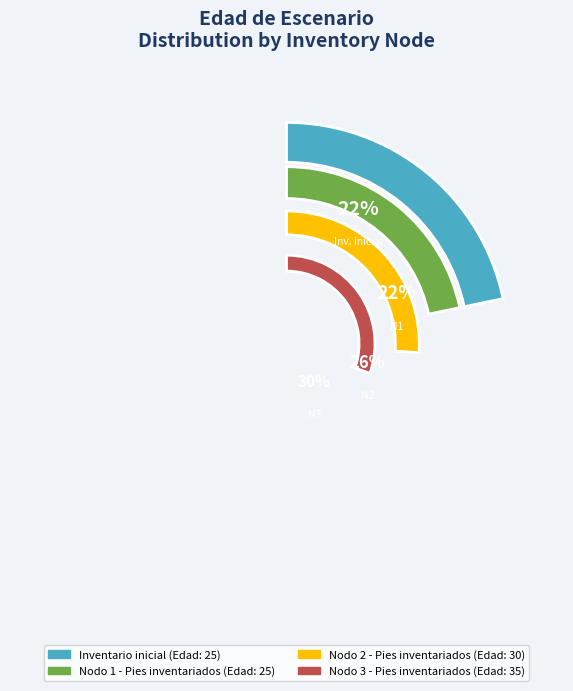

Approximately how many times larger is the value at Inventario inicial compared to Nodo 3 - Pies inventariados?

0.7